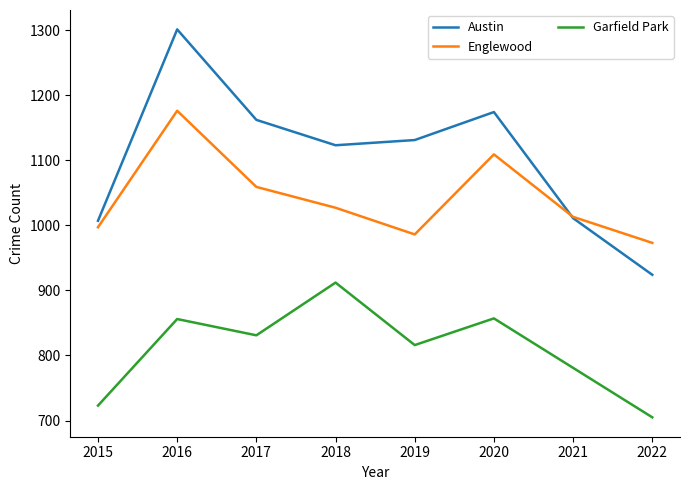

Rank the series by their maximum value, from highest to lowest.

Austin, Englewood, Garfield Park